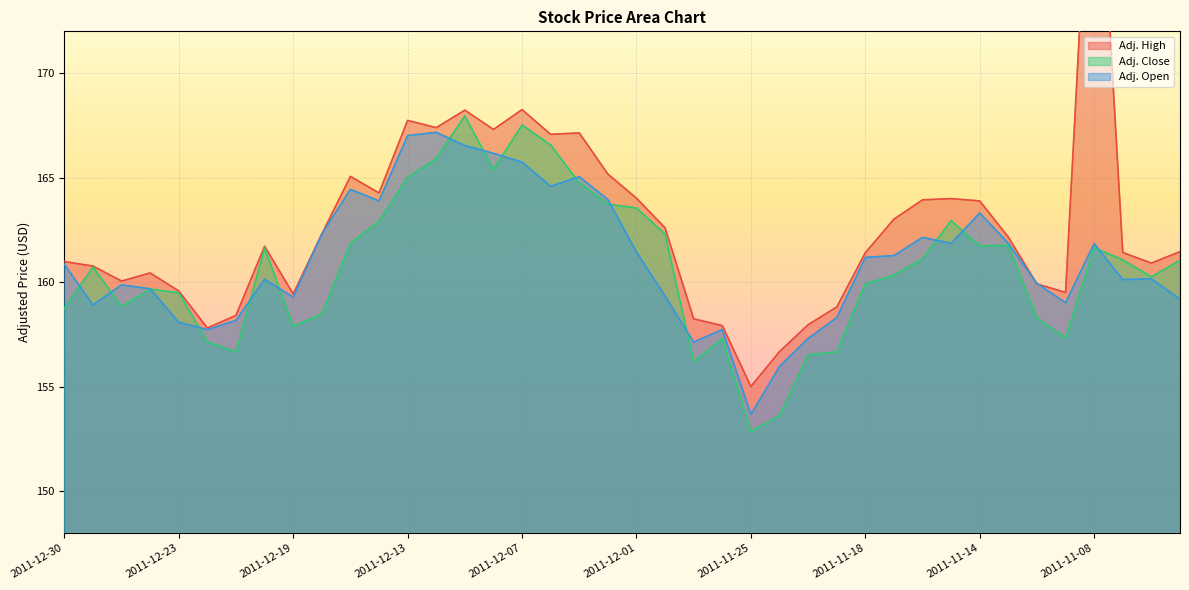

Which series changed the most between 2011-12-15 and 2011-11-04?

Adj. Open